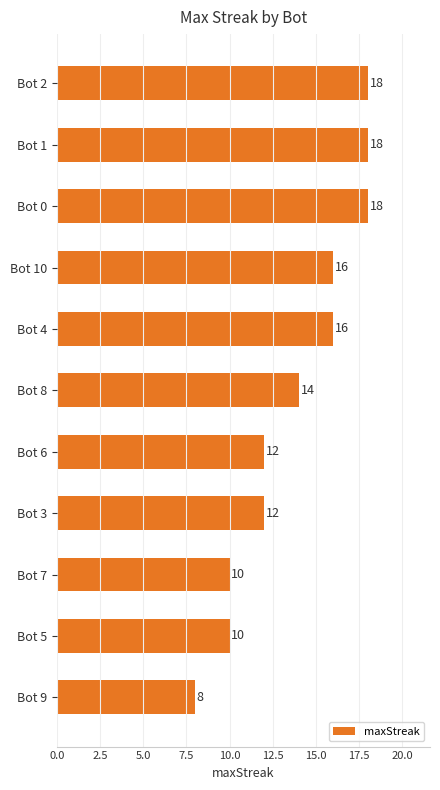

True or false: the data shows 2 at Bot 9.

False